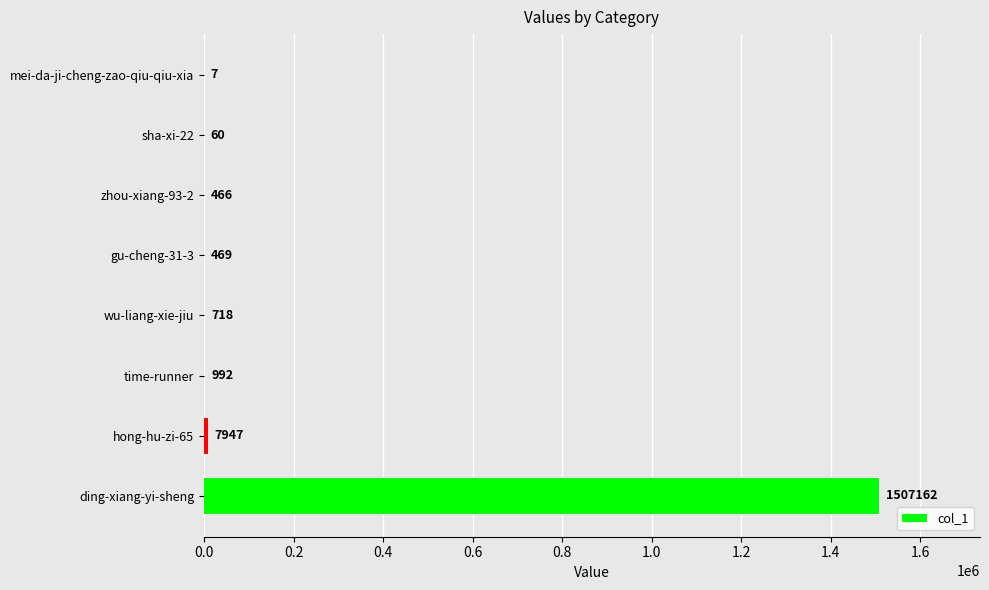

What is the maximum value shown in the chart?

1507162